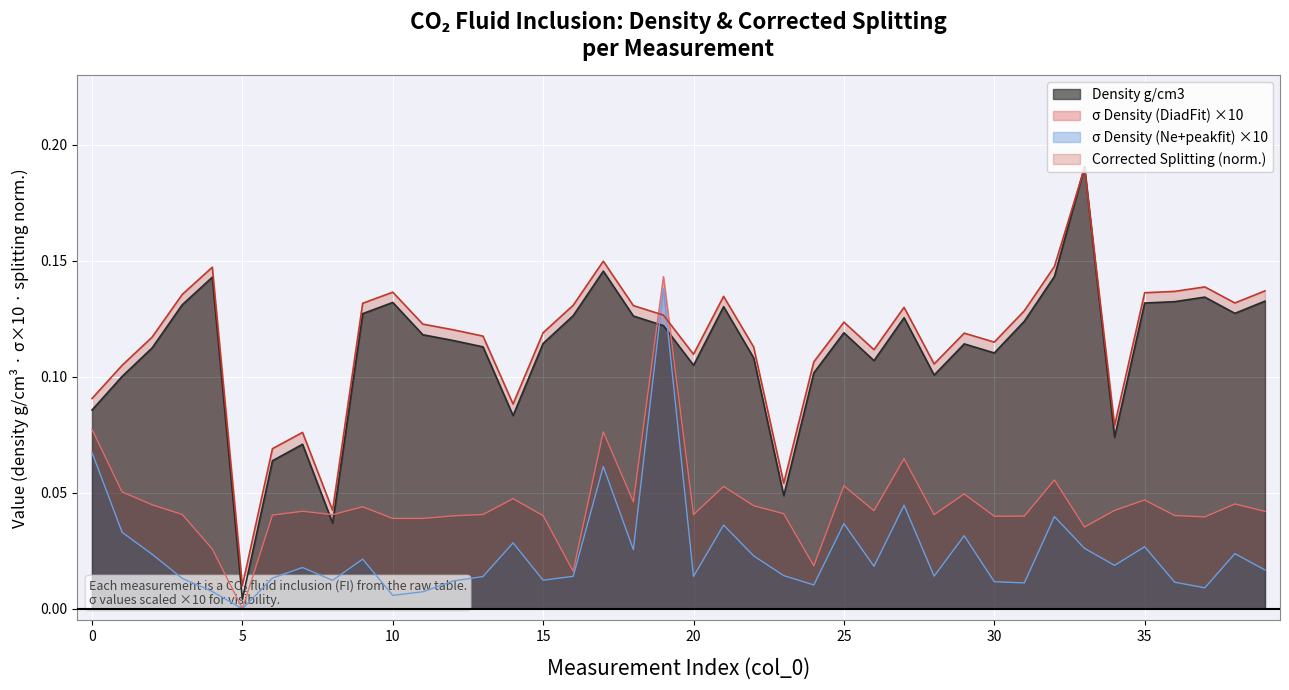

At which label does sigma Density Ne+peakfit reach its minimum?

5